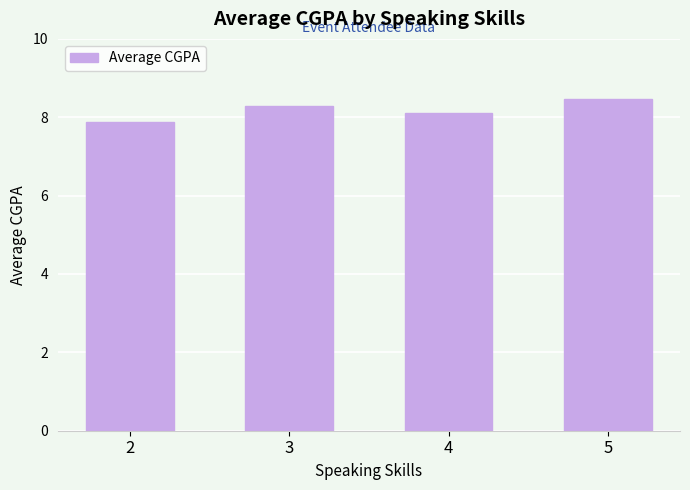

How many data points are above 8?

3